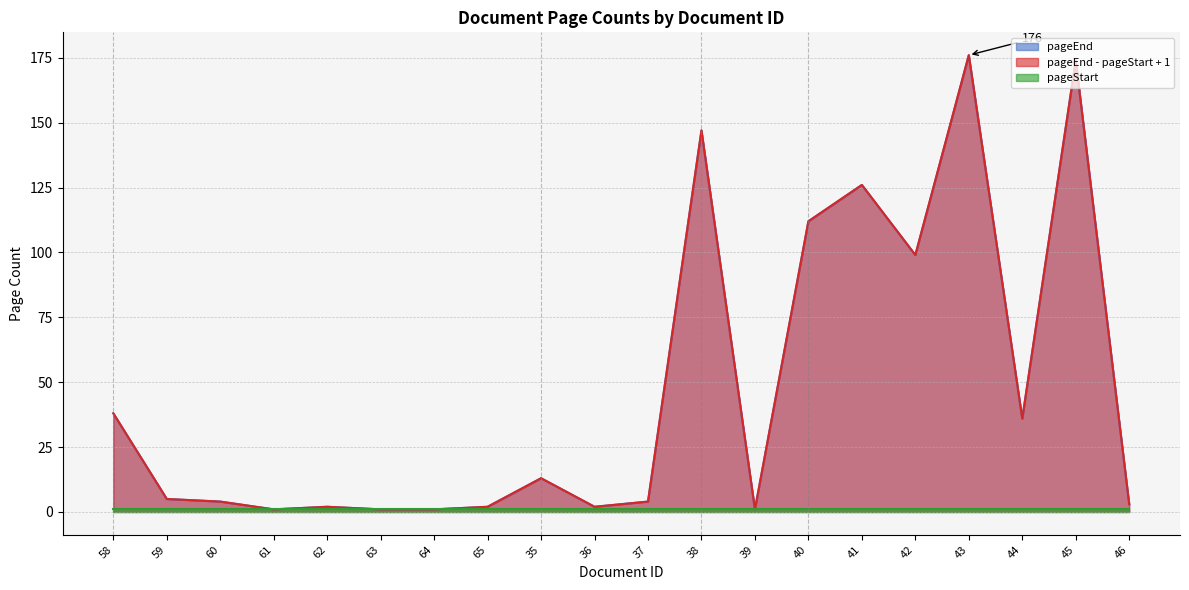

What position from the left is 61?

4